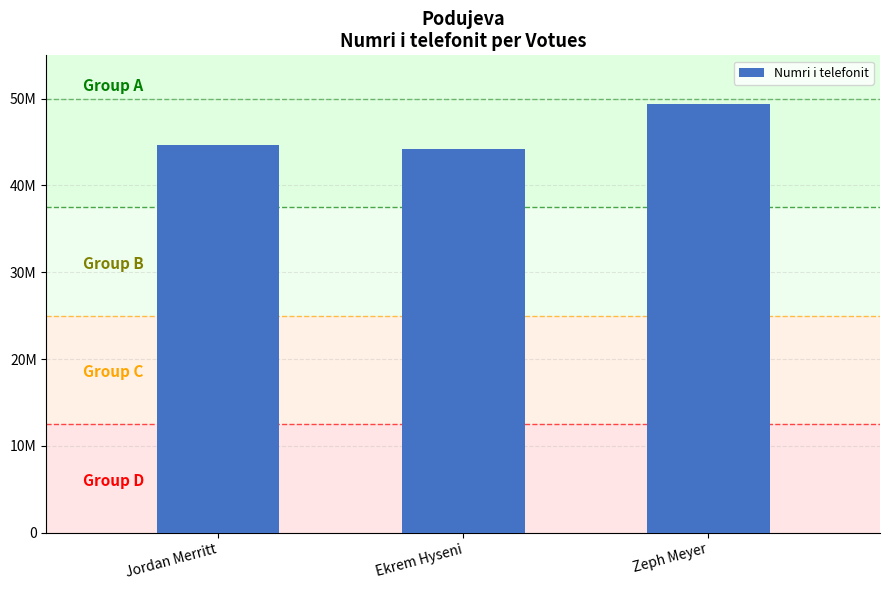

Does the chart contain any negative values?

No